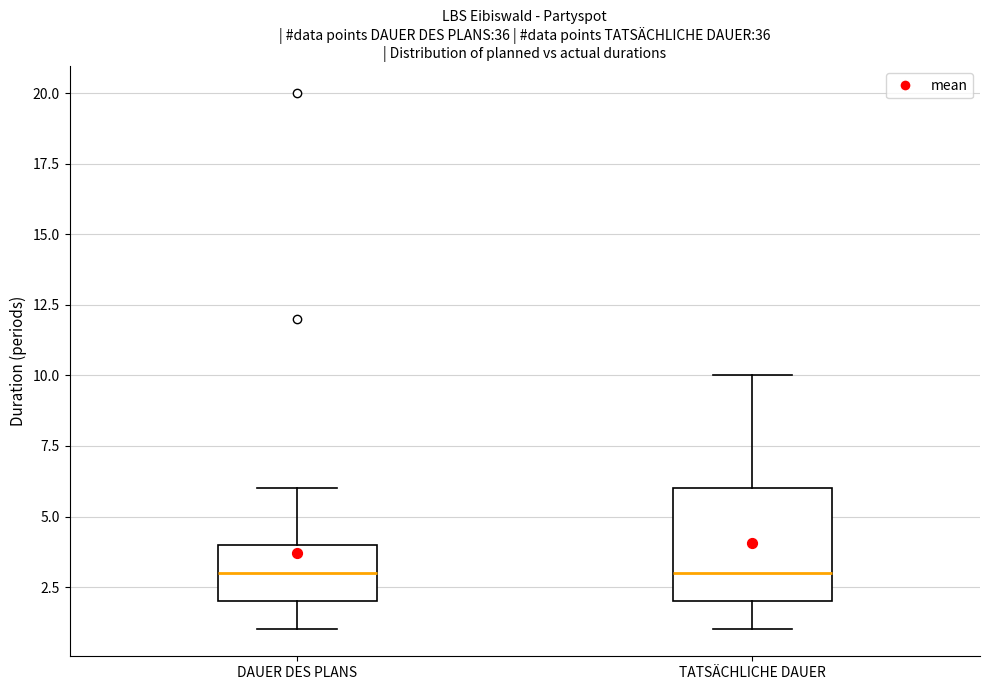

Reading left to right, transcribe this box plot: for each box, give where its median line is, the range the box spans, and where its two whiskers end, as read against the y-axis. The values are not printed on the chart, so give them approximately, as read against the axis.

DAUER DES PLANS: median 3, box 2 to 4, whiskers 1 to 6
TATSÄCHLICHE DAUER: median 3, box 2 to 6, whiskers 1 to 10